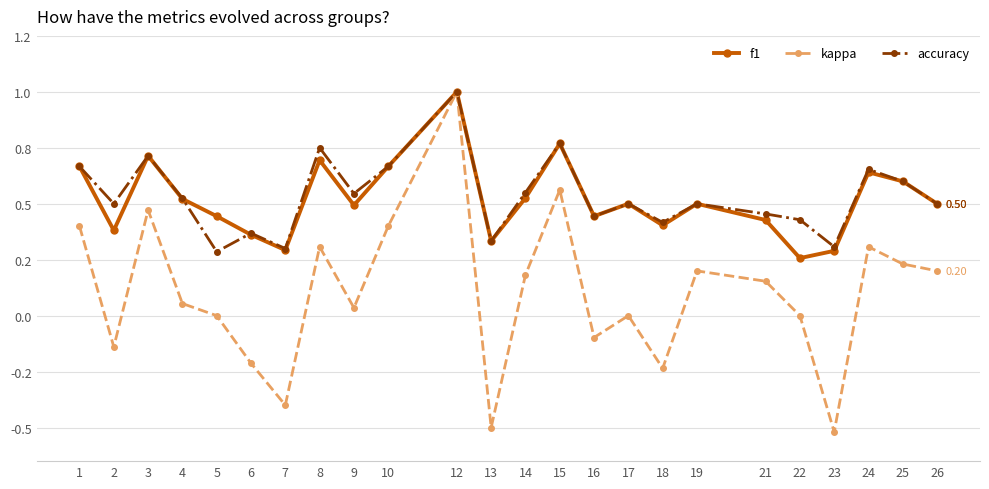

Which series has the widest spread of values?

kappa